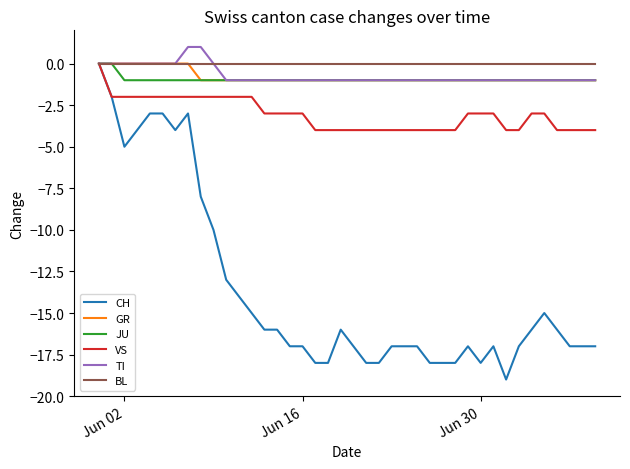

Count the number of categories in the chart.

40